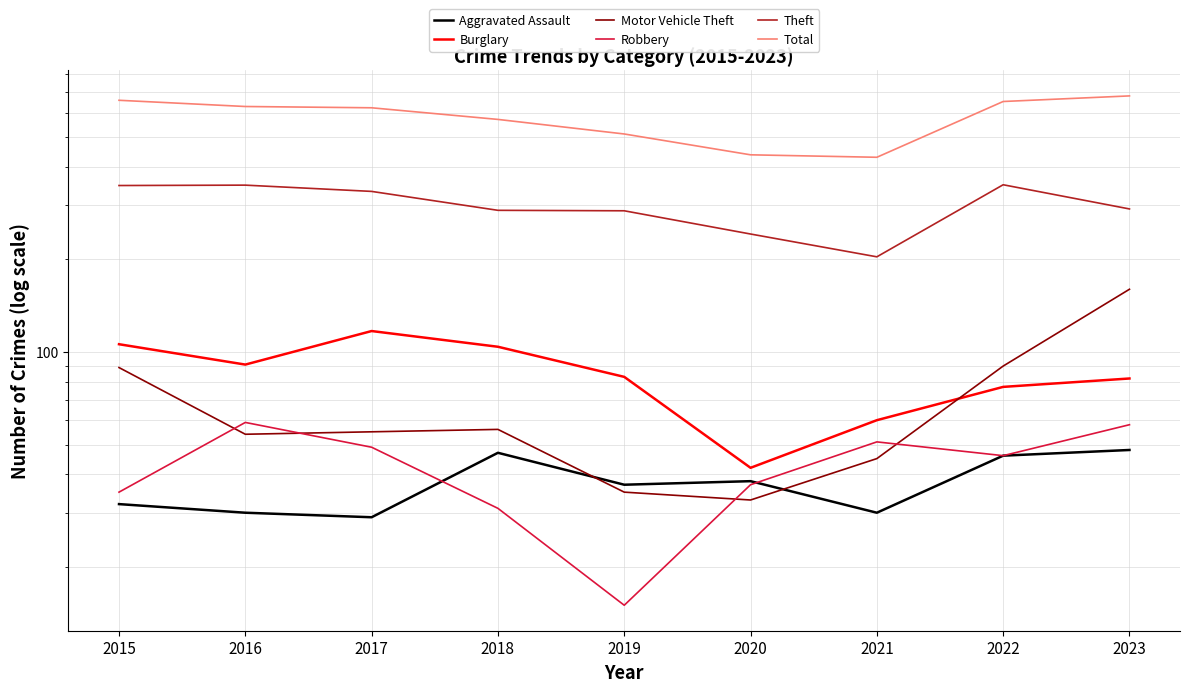

Which series has the largest range (max minus min)?

Total